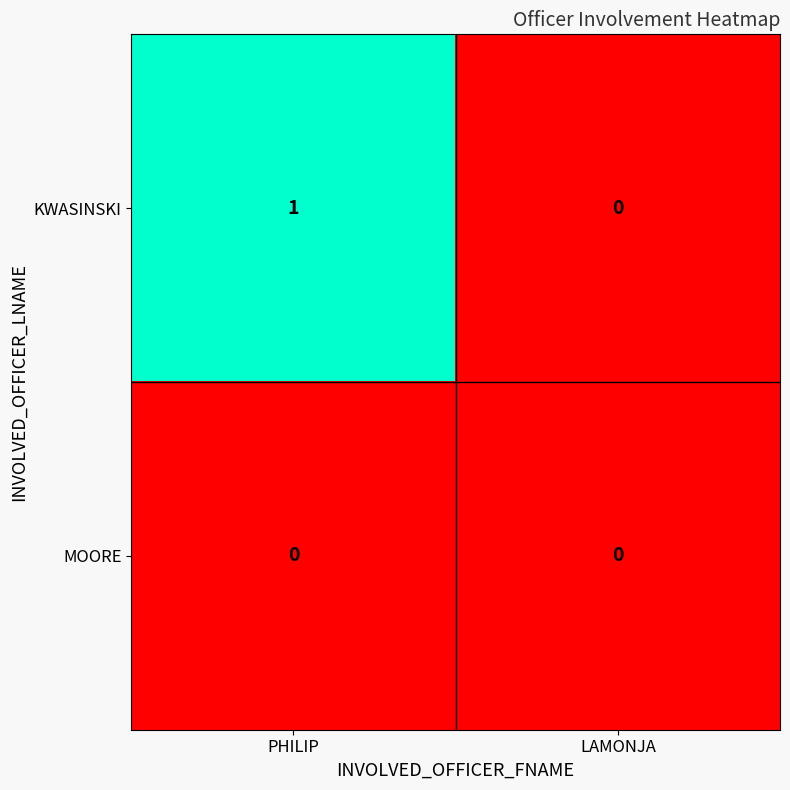

Which series has the widest spread of values?

KWASINSKI